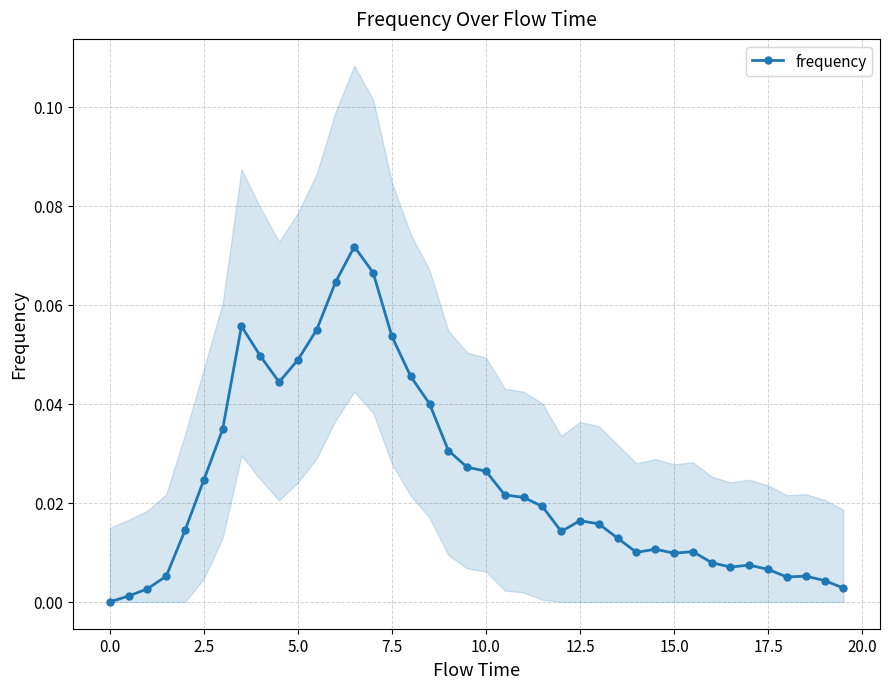

True or false: there are more than 2 points higher than both neighbors.

True